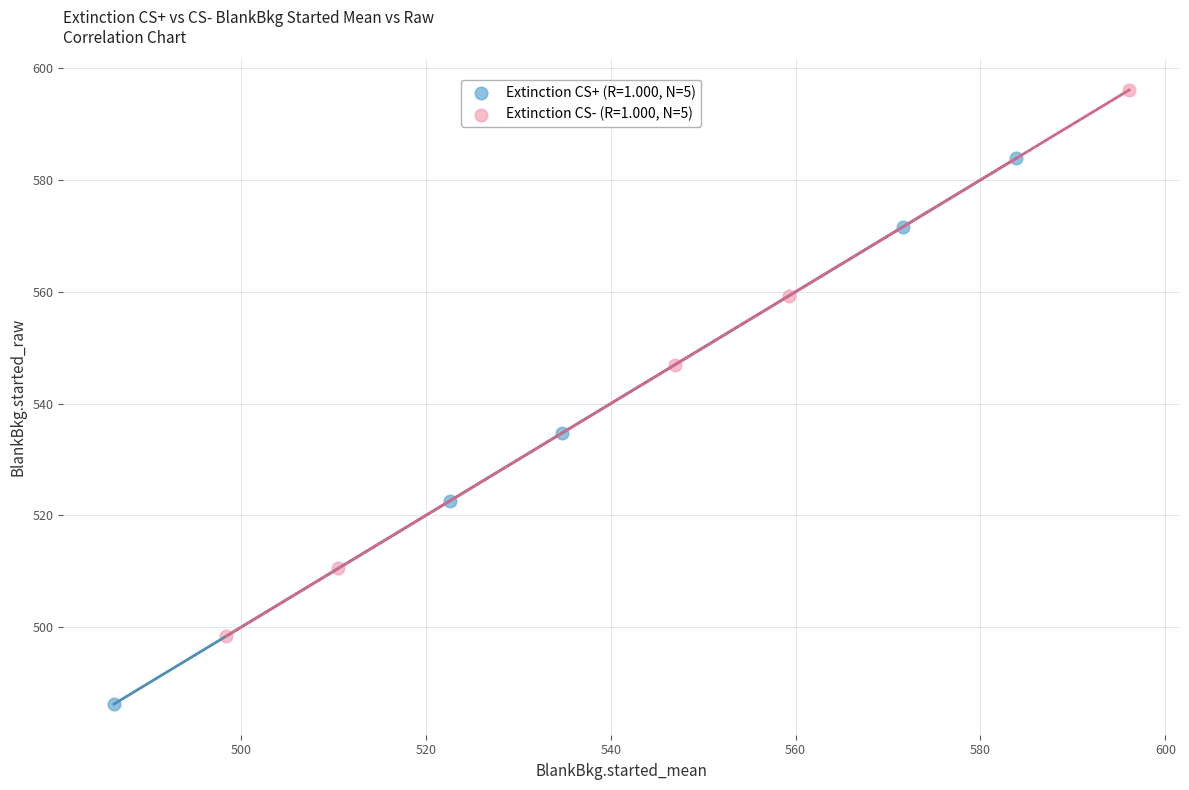

Which series reaches the minimum Y coordinate?

Extinction CS+ (R=1.000, N=5)